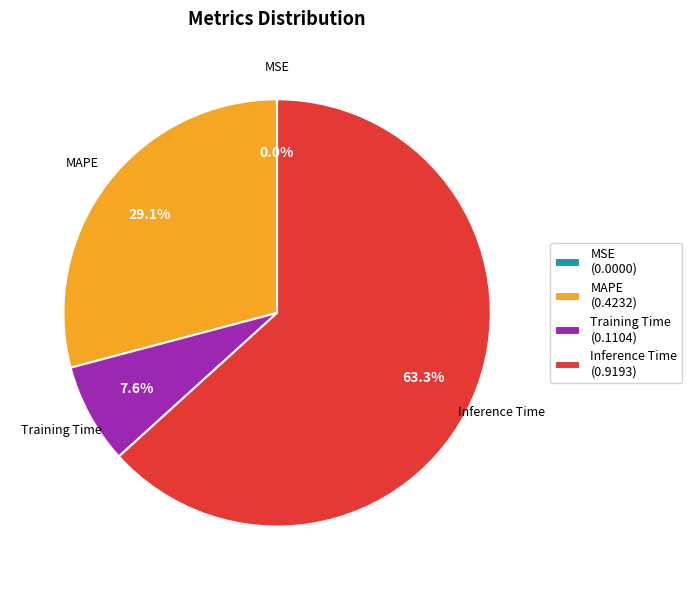

To the nearest percent, what is the average slice percentage?

25%